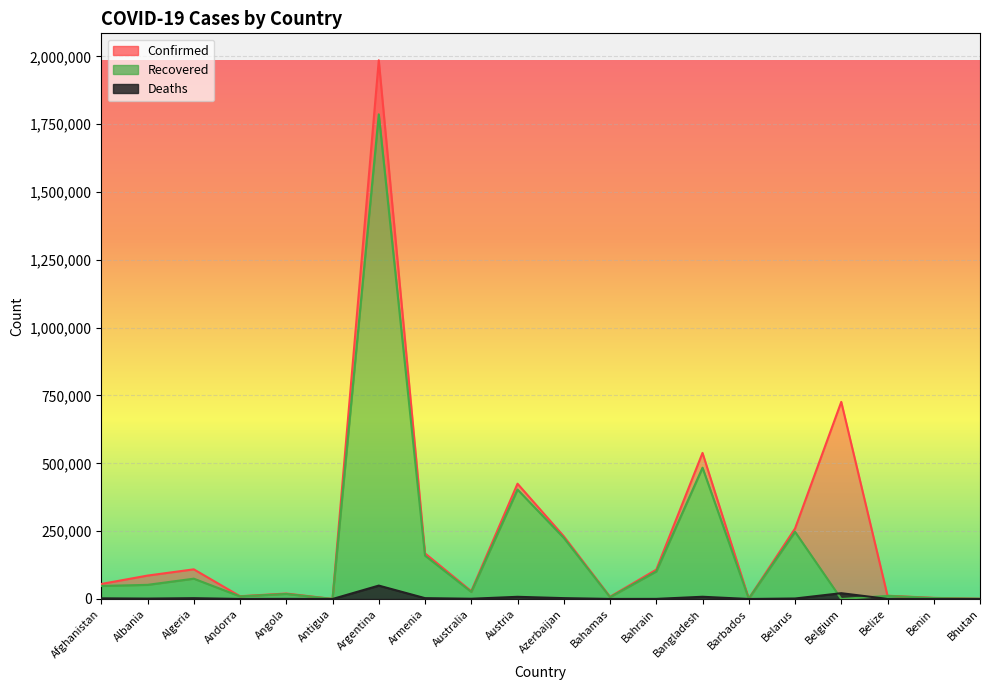

Is it true that Recovered equals 2440 at Barbados?

False